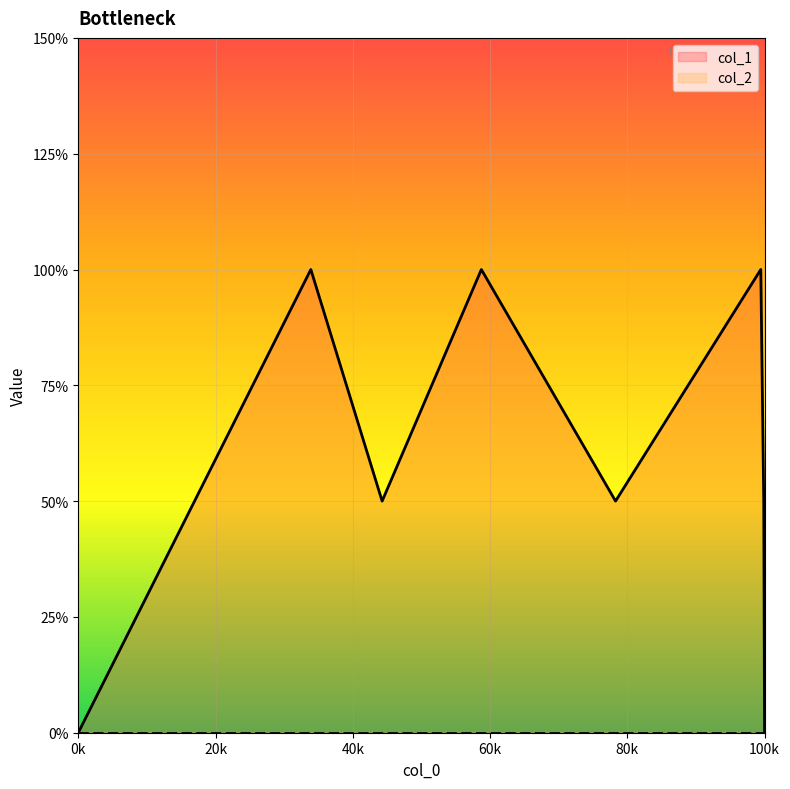

How many lines are shown in the chart?

1